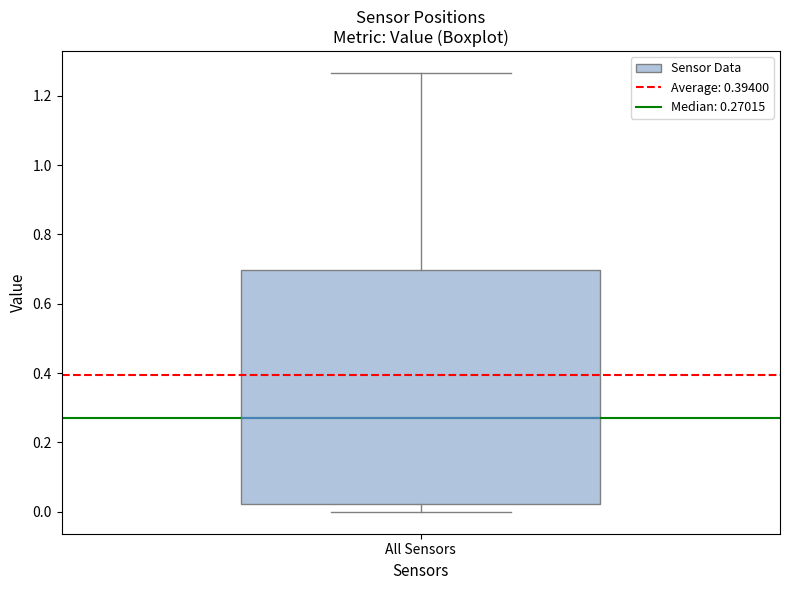

Transcribe this box plot: give where the median line is, the range the box spans, and where the two whiskers end, as read against the y-axis. The values are not printed on the chart, so give them approximately, as read against the axis.

median 0.28, box 0.02 to 0.70, whiskers 0.00 to 1.26